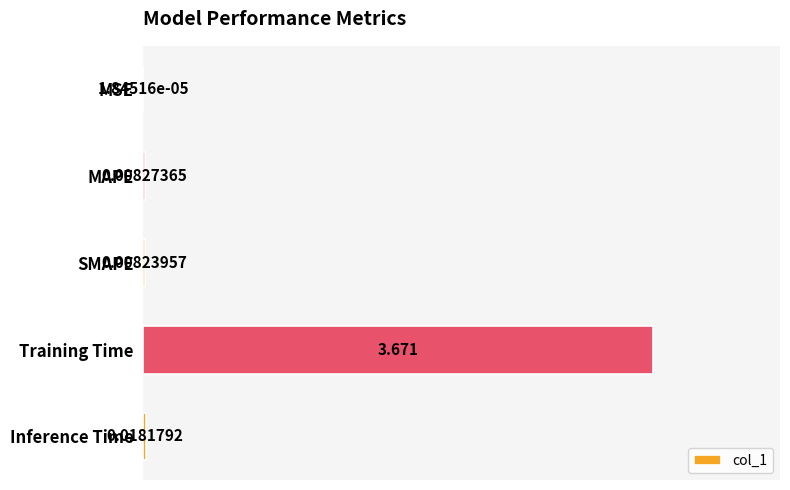

Between MAPE and Training Time, which is larger?

Training Time